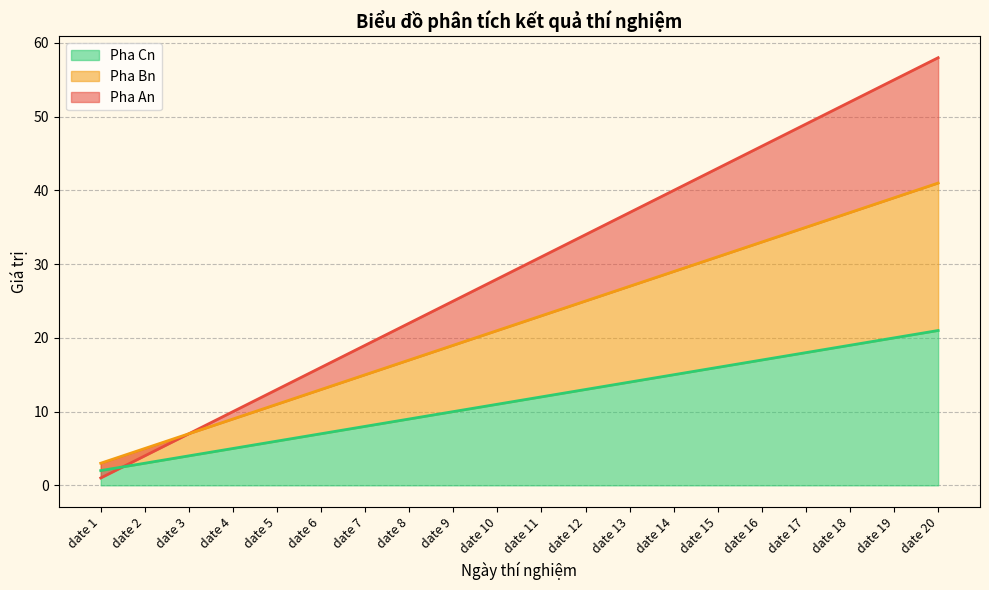

Is it true that Pha Cn equals 21 at date 20?

True